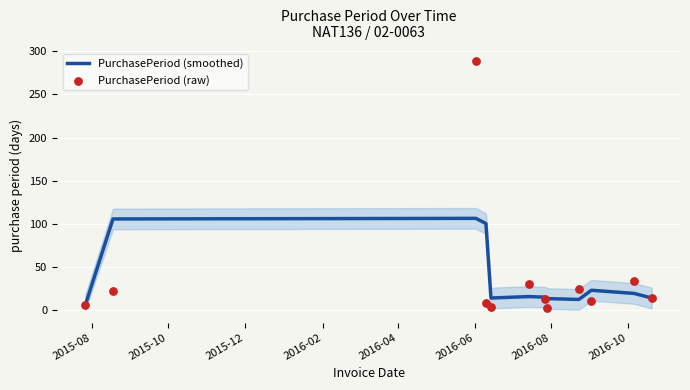

Which series has the widest spread of Y values?

PurchasePeriod (raw)